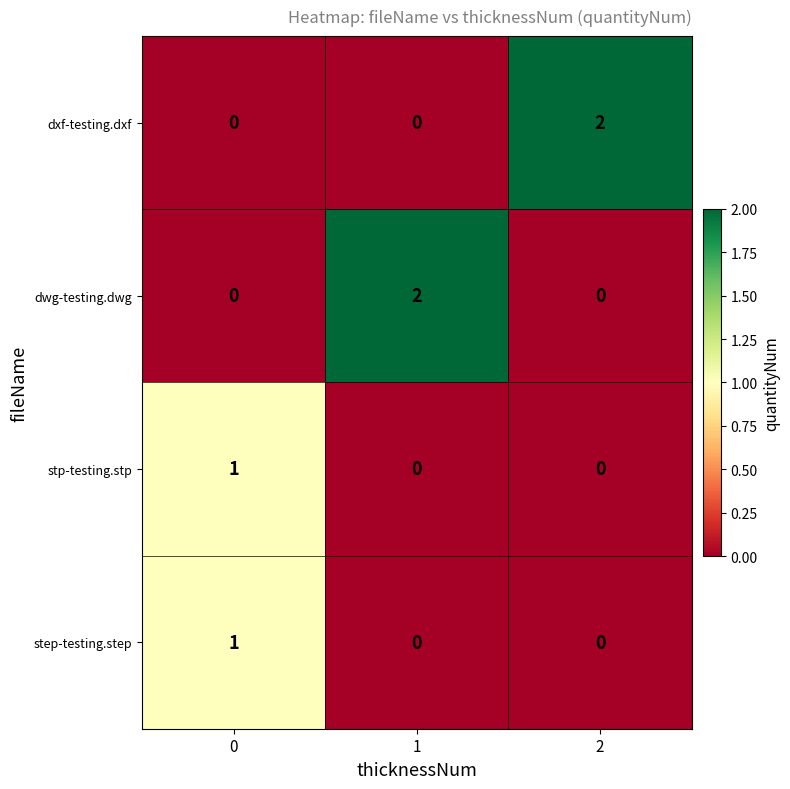

How many positive values does the stp-testing.stp series have?

1